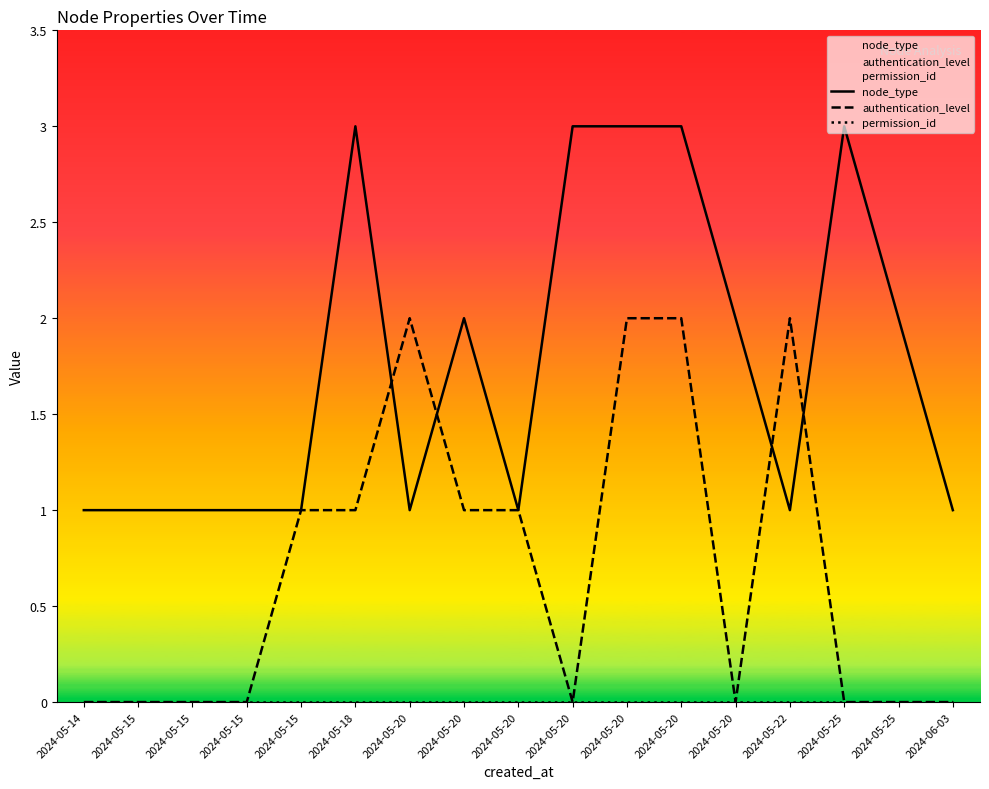

What is the spread (max minus min) of values at 2024-05-20?

2